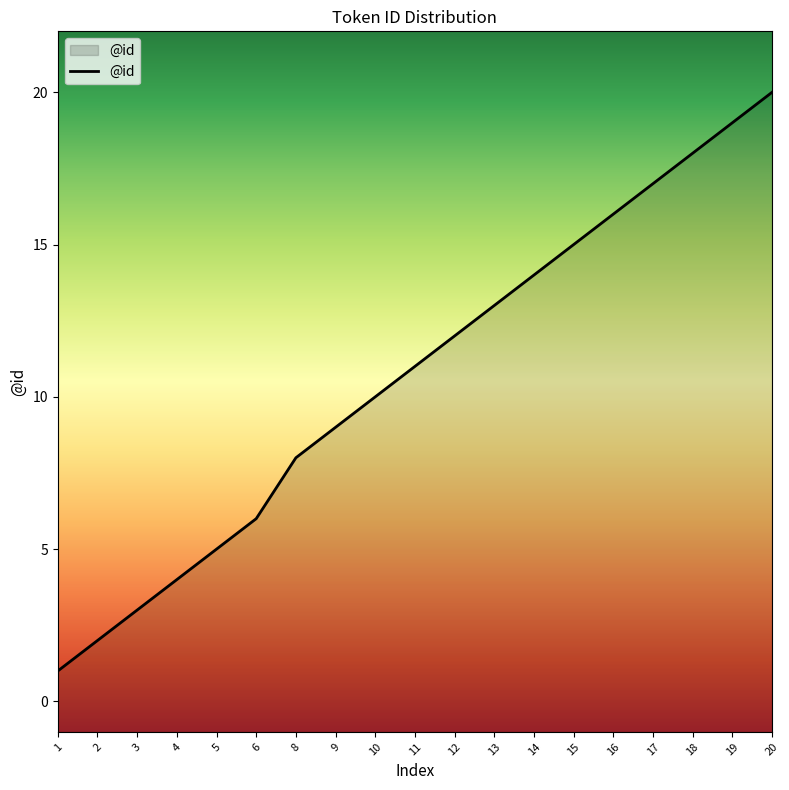

How many values exceed 11?

9